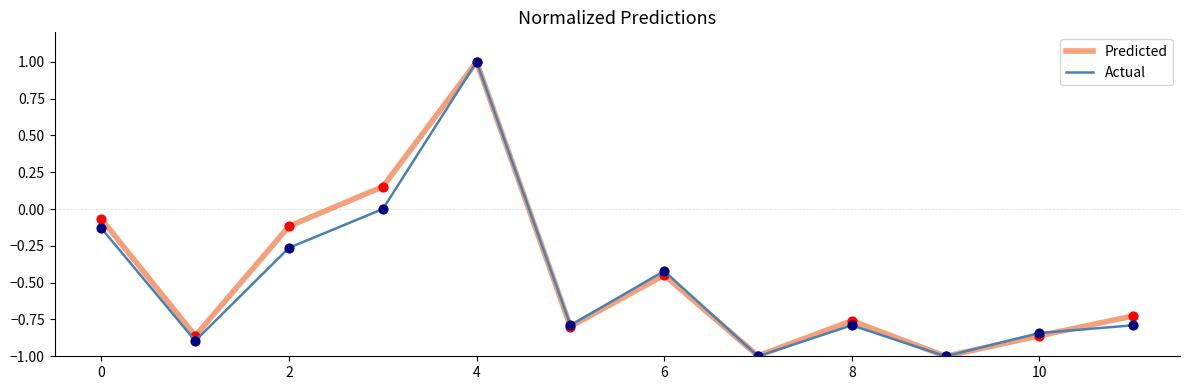

What is the maximum value shown in the chart?

1.0